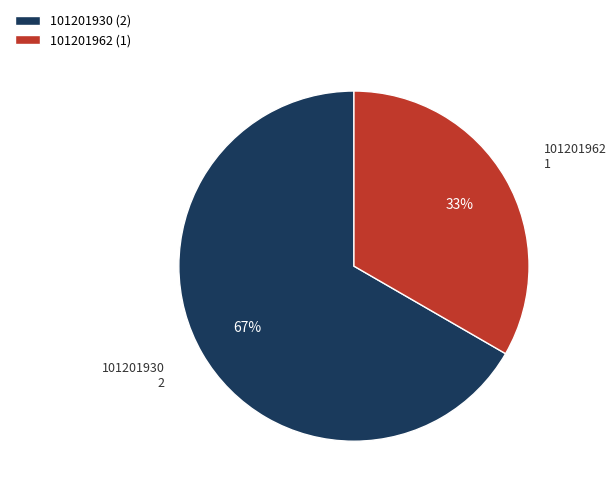

To the nearest percent, what percentage of the pie is 101201930?

67%